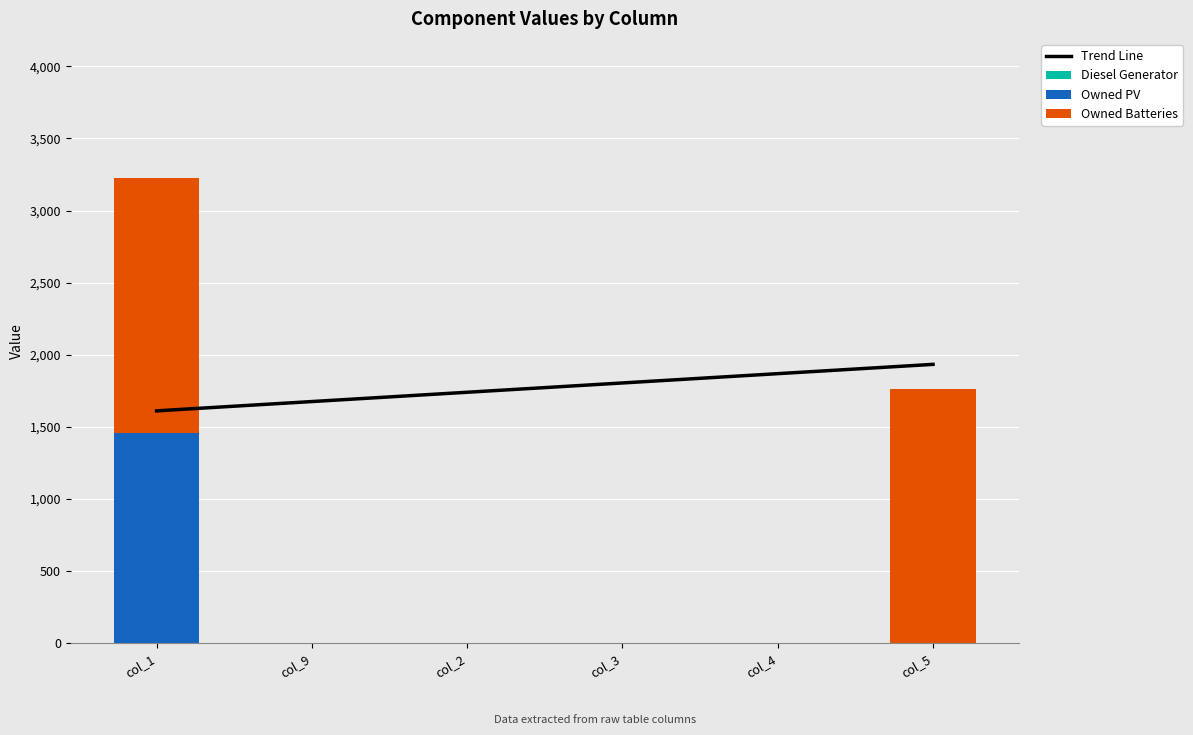

At which category does the chart reach its peak across all series?

col_5